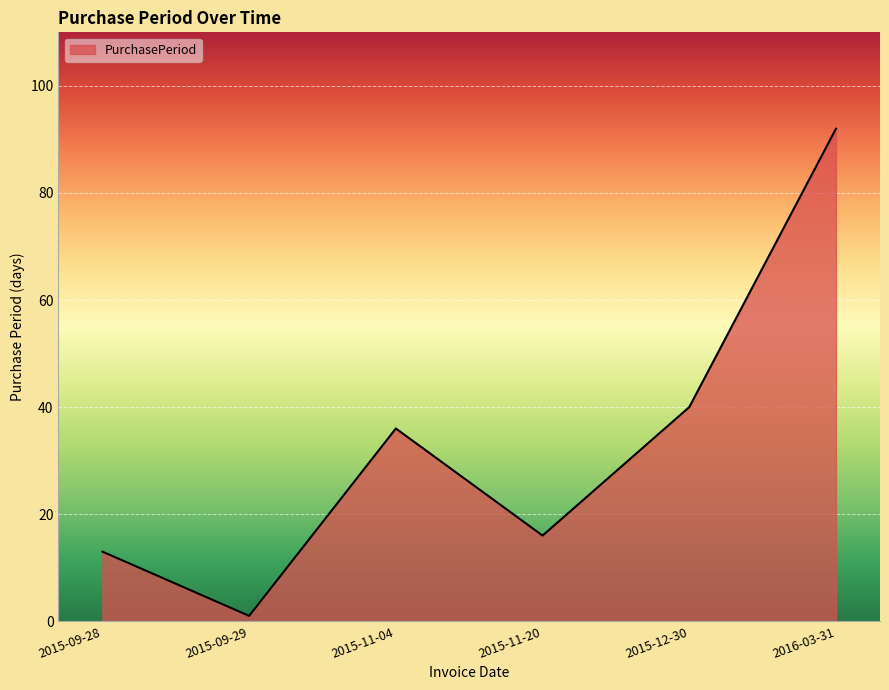

Is it true that the value at 2015-11-04 is 18?

False